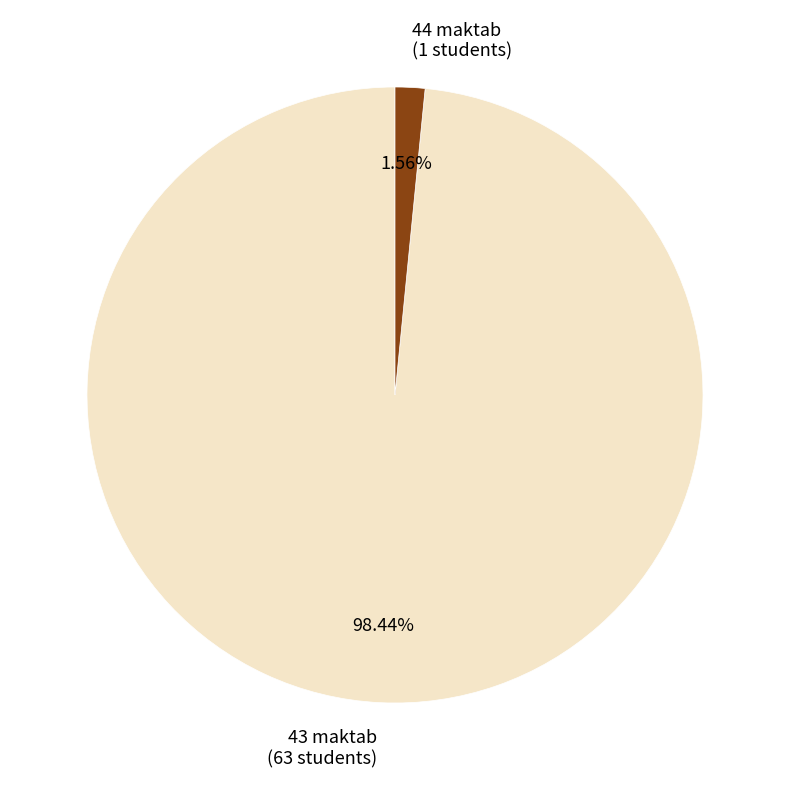

To the nearest percent, what is the combined percentage of 44 maktab and 43 maktab?

100%